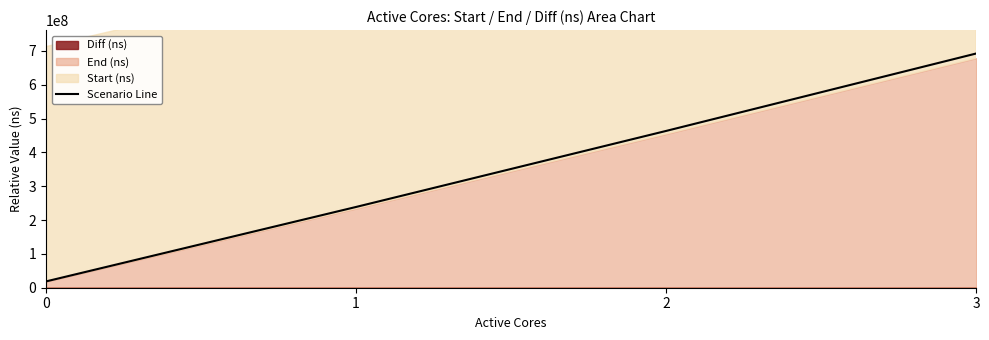

What is the difference between the second highest and second lowest values?

224683569.2